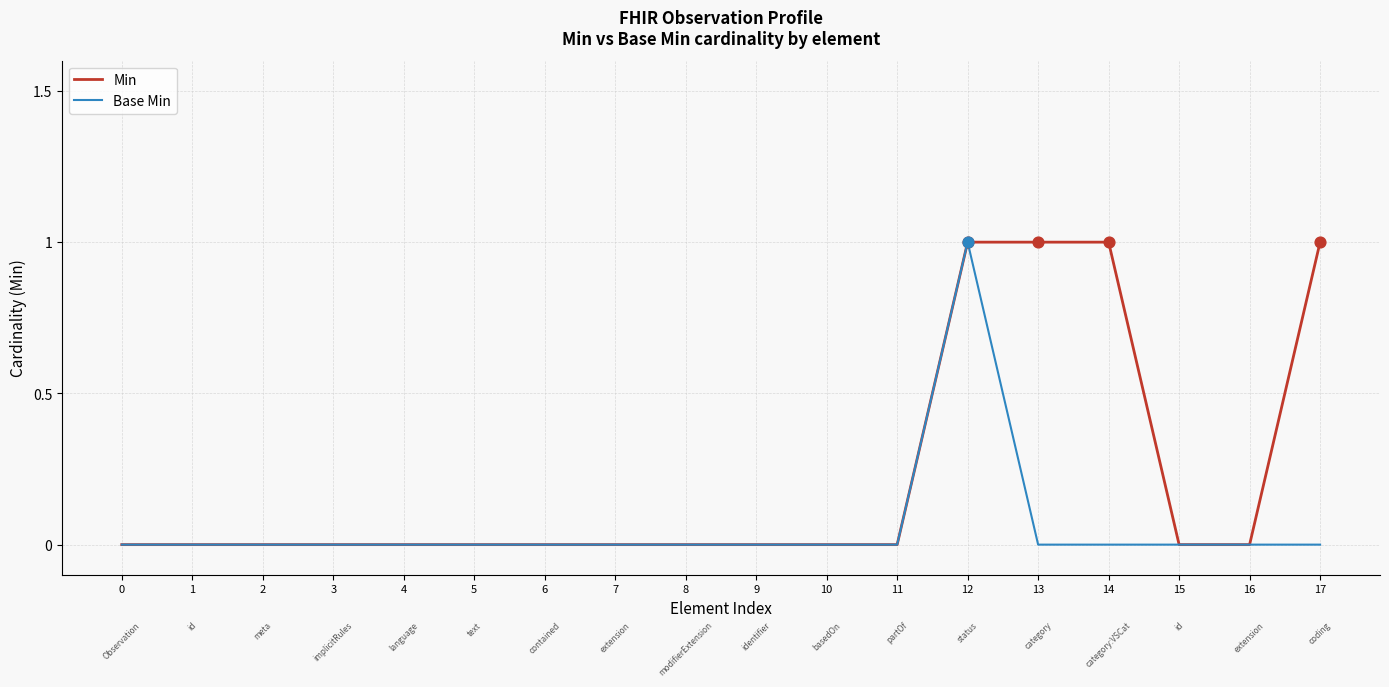

True or false: Base Min has a value of 0 at 1.

True